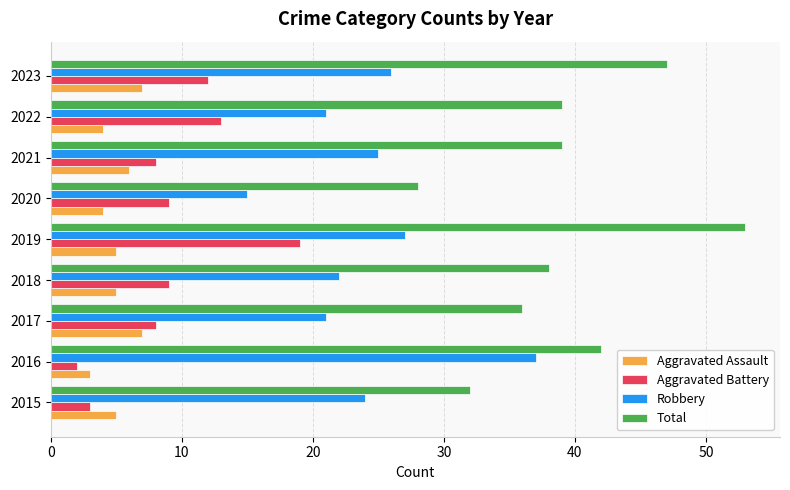

At which category is the sum across all series the highest?

2019